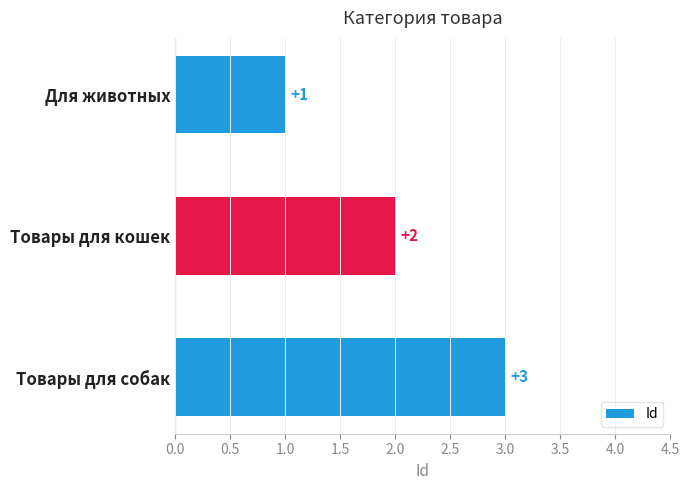

Does the chart contain any negative values?

No